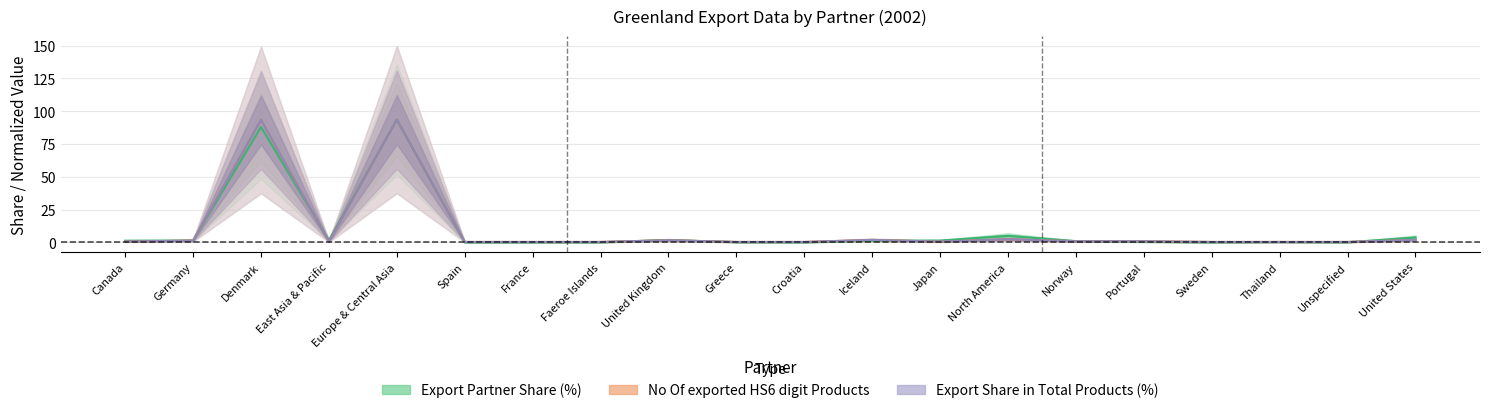

At which category does Export (US$ Thousand) reach its first local peak?

Denmark